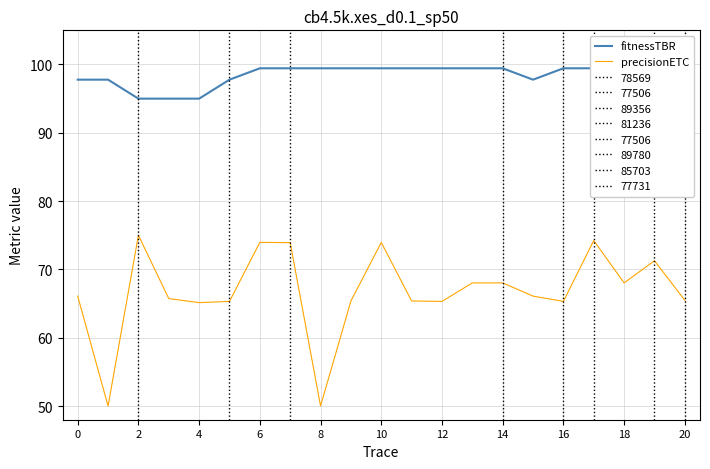

Reading left to right, transcribe all the data shown in this chart.

fitnessTBR: 97.8	97.8	95.0	95.0	95.0	97.8	99.4	99.4	99.4	99.4	99.4	99.4	99.4	99.4	99.4	97.8	99.4	99.4	99.4	99.4	100.0
precisionETC: 66.1	50.0	75.0	65.7	65.1	65.3	74.0	73.9	50.0	65.4	73.9	65.4	65.3	68.0	68.0	66.1	65.3	74.2	68.0	71.3	65.5